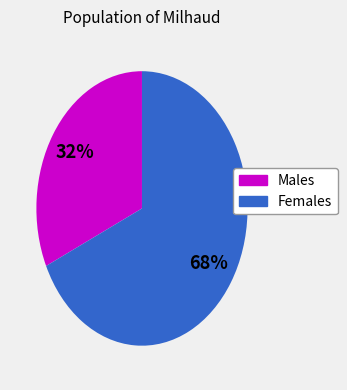

To the nearest percent, what is the difference between the largest and smallest slice percentages?

36%